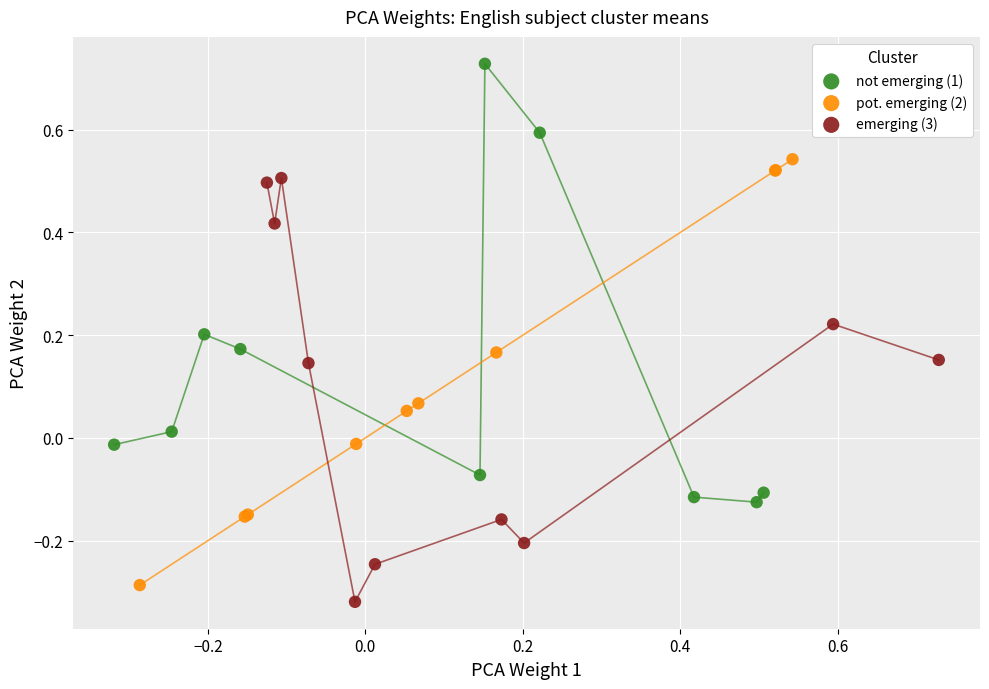

Which series contains the highest Y value?

not emerging (1)